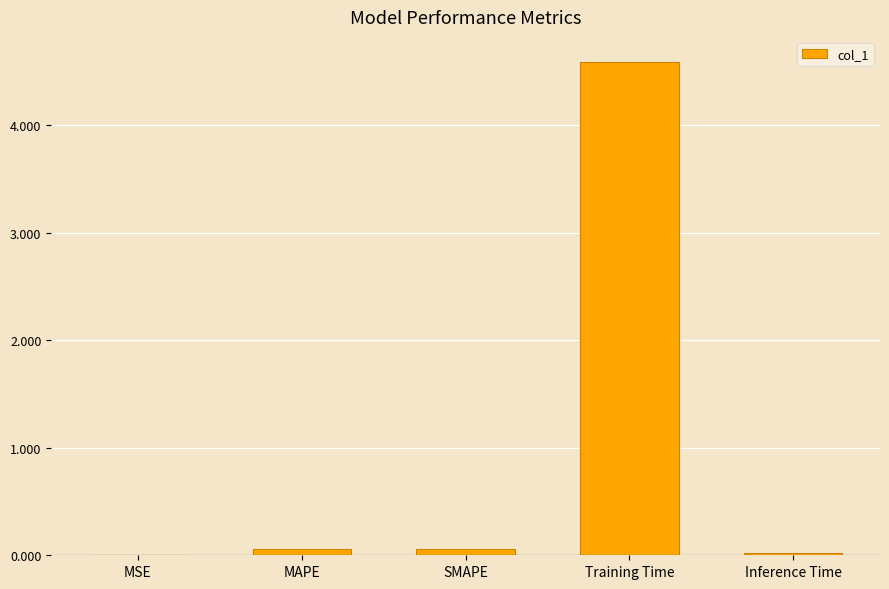

The value at Inference Time is 0.0. True or false?

True